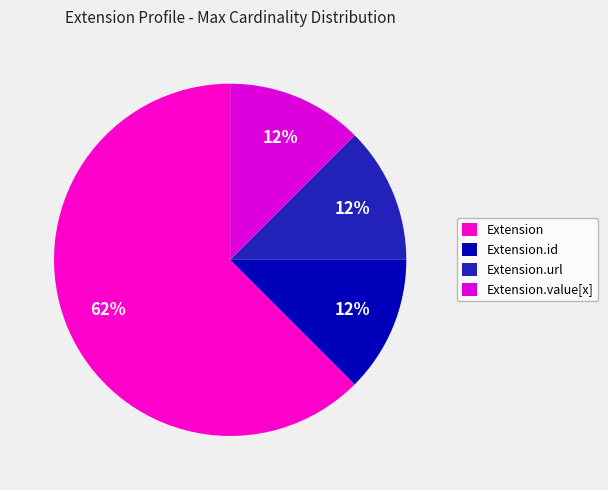

Count the number of slices in the pie.

4